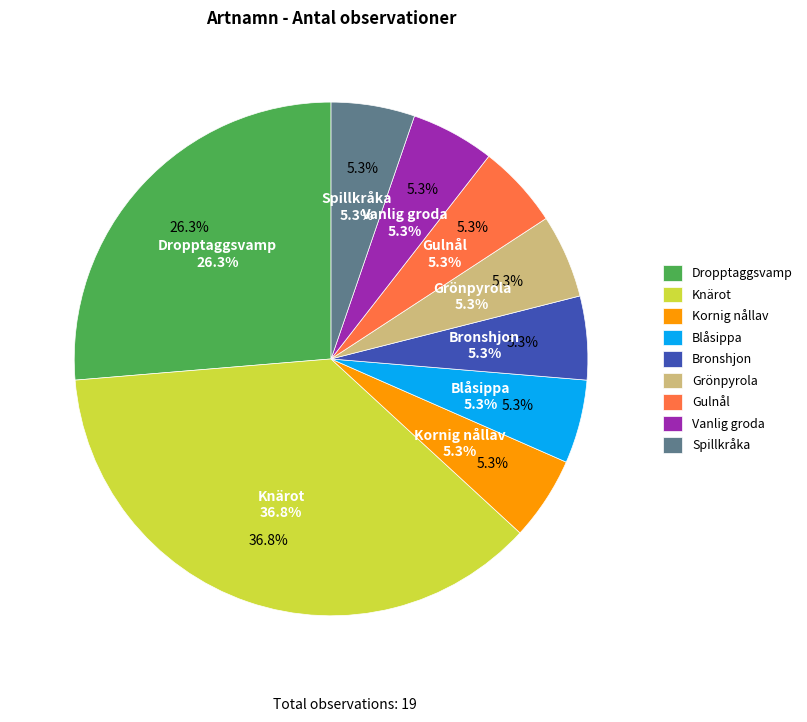

To the nearest percent, what percentage of the pie is Spillkråka?

5%